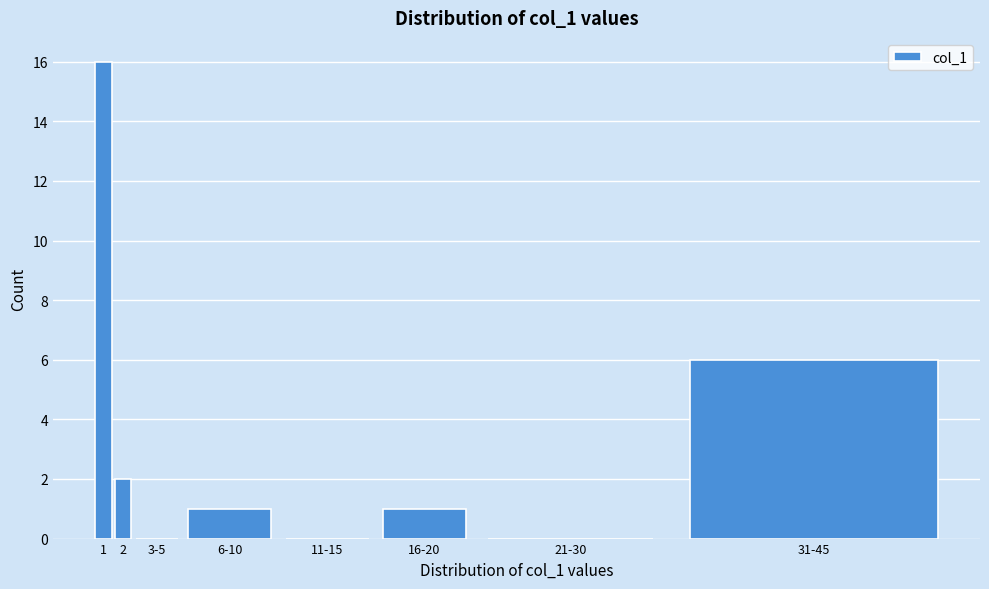

Reading left to right, extract all data points from this chart.

1=16	2=2	3-5=0	6-10=1	11-15=0	16-20=1	21-30=0	31-45=6